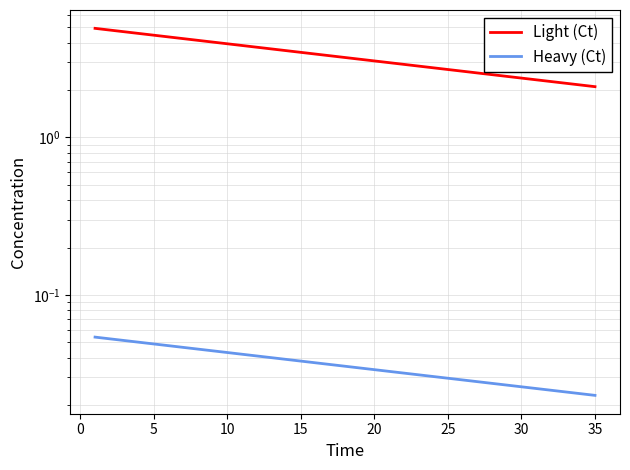

Is the value of Light (Ct) at 5 greater than the value of Heavy (Ct) at 20?

Yes